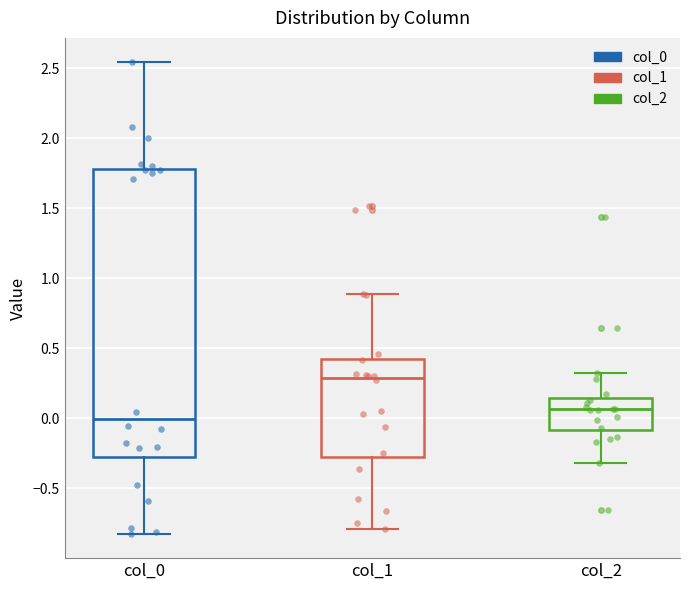

Reading left to right, read every box against the y-axis: the position of its median line, the range the box covers, and the ends of its whiskers. The values are not printed on the chart, so give them approximately, as read against the axis.

col_0: median 0.00, box -0.30 to 1.80, whiskers -0.85 to 2.55
col_1: median 0.30, box -0.30 to 0.45, whiskers -0.80 to 0.90
col_2: median 0.05, box -0.10 to 0.15, whiskers -0.30 to 0.30